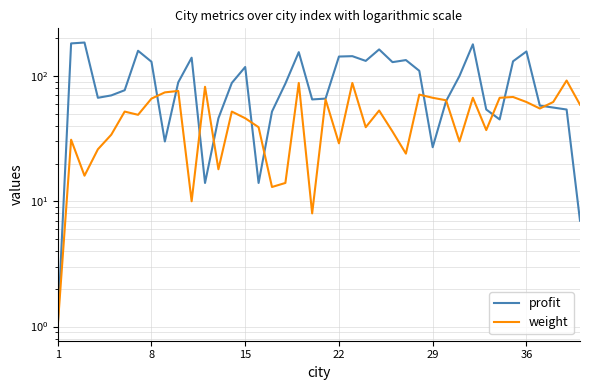

At how many categories does at least one series exceed 118?

15